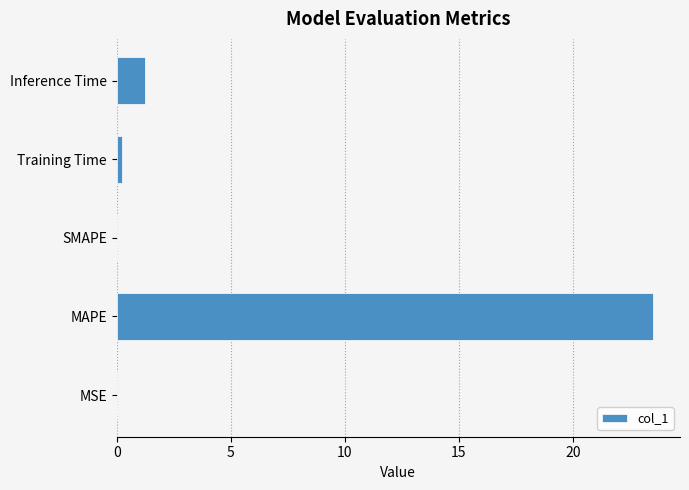

The chart shows a value of 33.4 at MAPE. True or false?

False